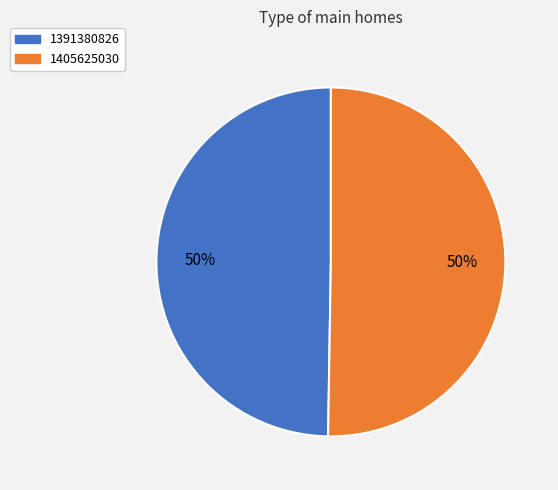

To the nearest percent, what is the average slice percentage?

50%